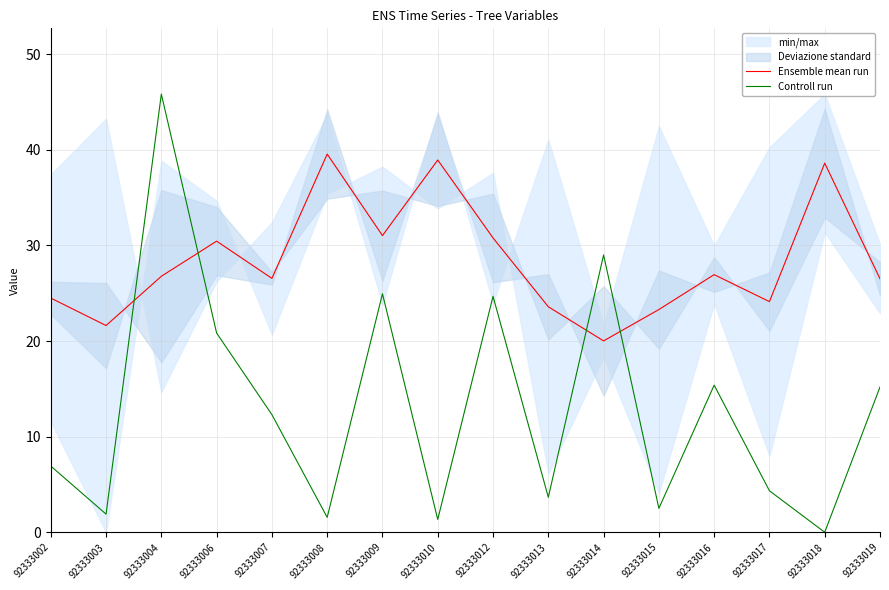

Which has a higher value, 92333018 or 92333002?

92333018